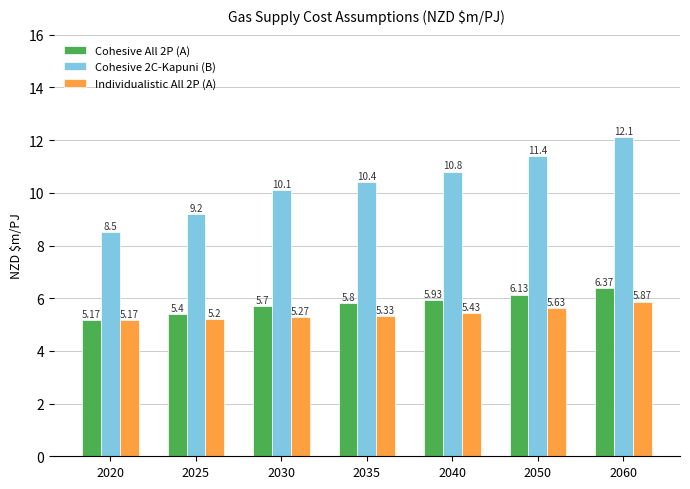

Are the bars grouped side by side (vs. stacked)?

Yes